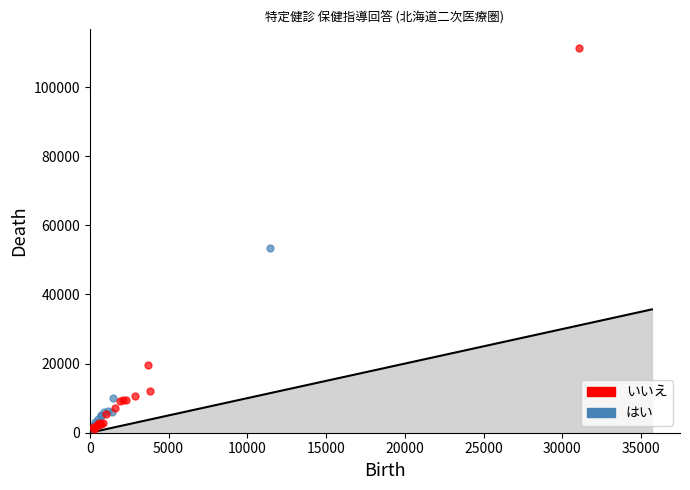

Which series has the widest spread of Y values?

いいえ